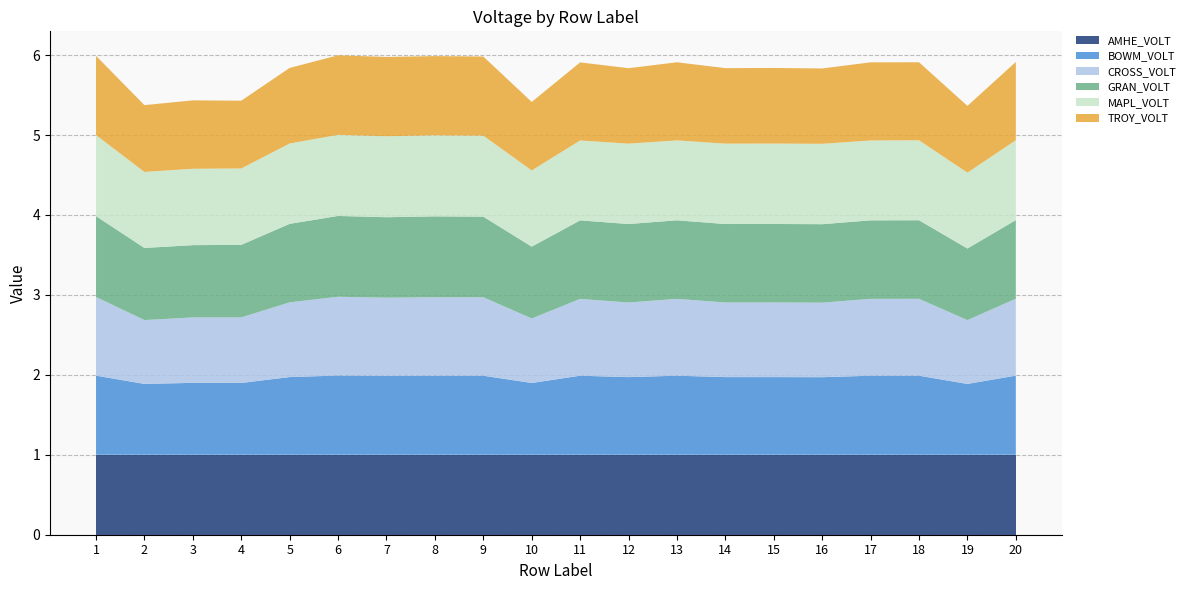

Reading left to right, transcribe all the data shown in this chart.

AMHE_VOLT: 1=1.0	2=1.0	3=1.0	4=1.0	5=1.0	6=1.0	7=1.0	8=1.0	9=1.0	10=1.0	11=1.0	12=1.0	13=1.0	14=1.0	15=1.0	16=1.0	17=1.0	18=1.0	19=1.0	20=1.0
BOWM_VOLT: 1=1.0	2=0.9	3=0.9	4=0.9	5=1.0	6=1.0	7=1.0	8=1.0	9=1.0	10=0.9	11=1.0	12=1.0	13=1.0	14=1.0	15=1.0	16=1.0	17=1.0	18=1.0	19=0.9	20=1.0
CROSS_VOLT: 1=1.0	2=0.8	3=0.8	4=0.8	5=0.9	6=1.0	7=1.0	8=1.0	9=1.0	10=0.8	11=1.0	12=0.9	13=1.0	14=0.9	15=0.9	16=0.9	17=1.0	18=1.0	19=0.8	20=1.0
GRAN_VOLT: 1=1.0	2=0.9	3=0.9	4=0.9	5=1.0	6=1.0	7=1.0	8=1.0	9=1.0	10=0.9	11=1.0	12=1.0	13=1.0	14=1.0	15=1.0	16=1.0	17=1.0	18=1.0	19=0.9	20=1.0
MAPL_VOLT: 1=1.0	2=1.0	3=1.0	4=1.0	5=1.0	6=1.0	7=1.0	8=1.0	9=1.0	10=1.0	11=1.0	12=1.0	13=1.0	14=1.0	15=1.0	16=1.0	17=1.0	18=1.0	19=0.9	20=1.0
TROY_VOLT: 1=1.0	2=0.8	3=0.9	4=0.8	5=0.9	6=1.0	7=1.0	8=1.0	9=1.0	10=0.9	11=1.0	12=0.9	13=1.0	14=0.9	15=0.9	16=0.9	17=1.0	18=1.0	19=0.8	20=1.0